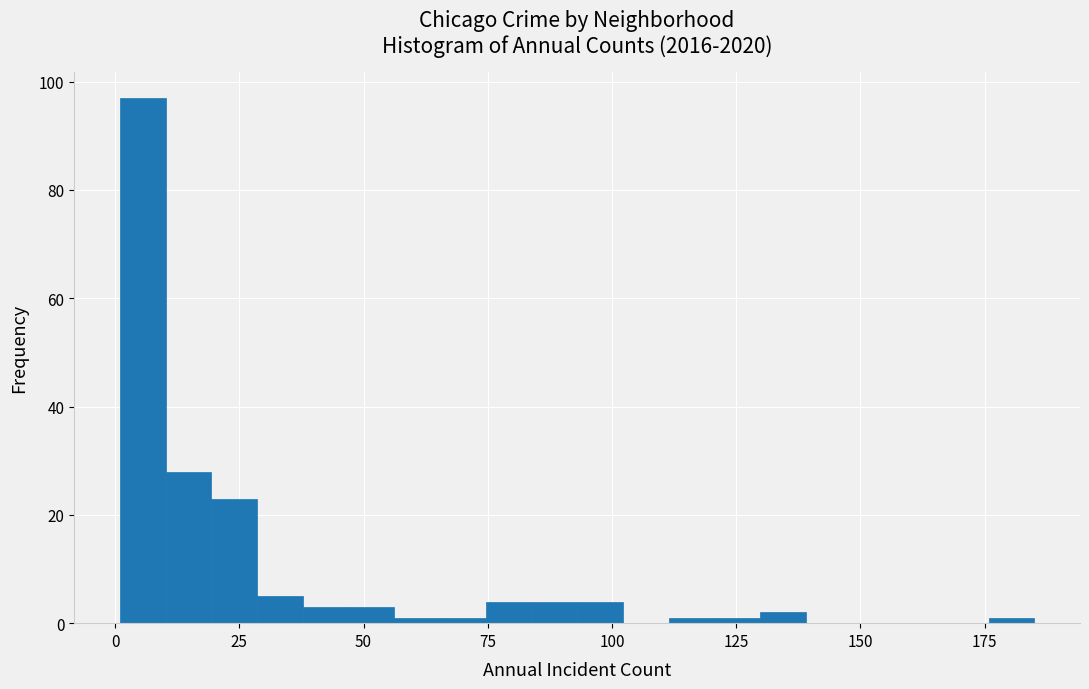

Read against the x-axis, roughly where is the centre of the tallest bar?

5